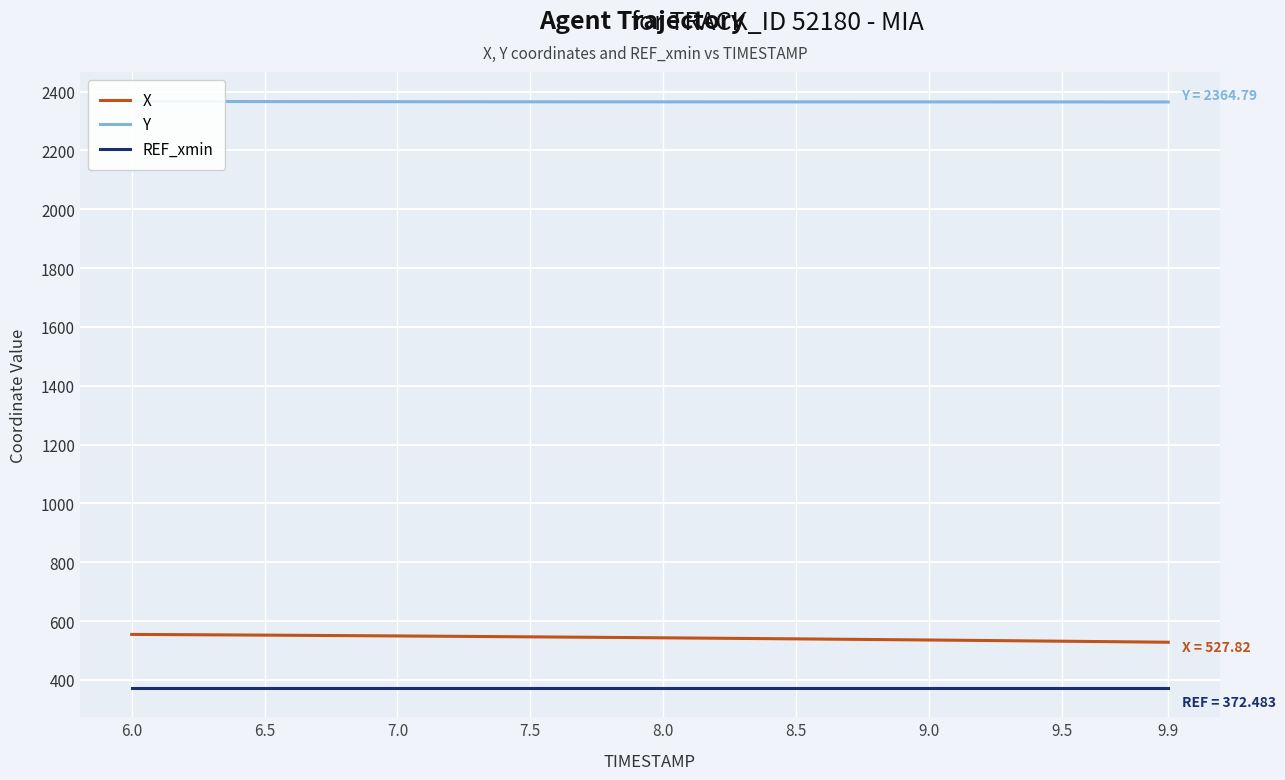

At how many categories does at least one series exceed 2032?

40